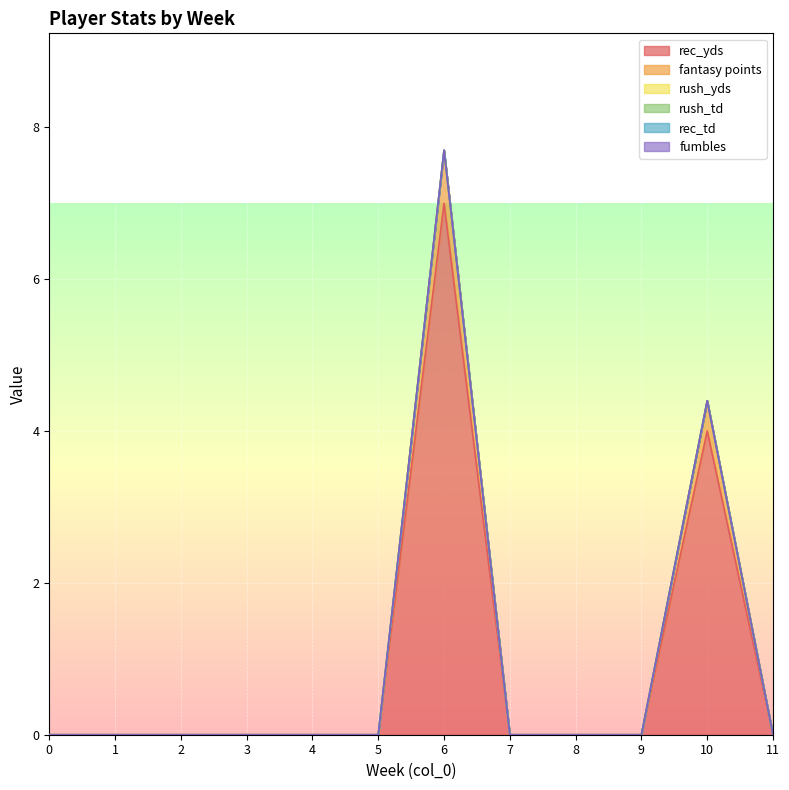

What are all the series names shown in the legend?

rec_yds, fantasy points, rush_yds, rush_td, rec_td, fumbles